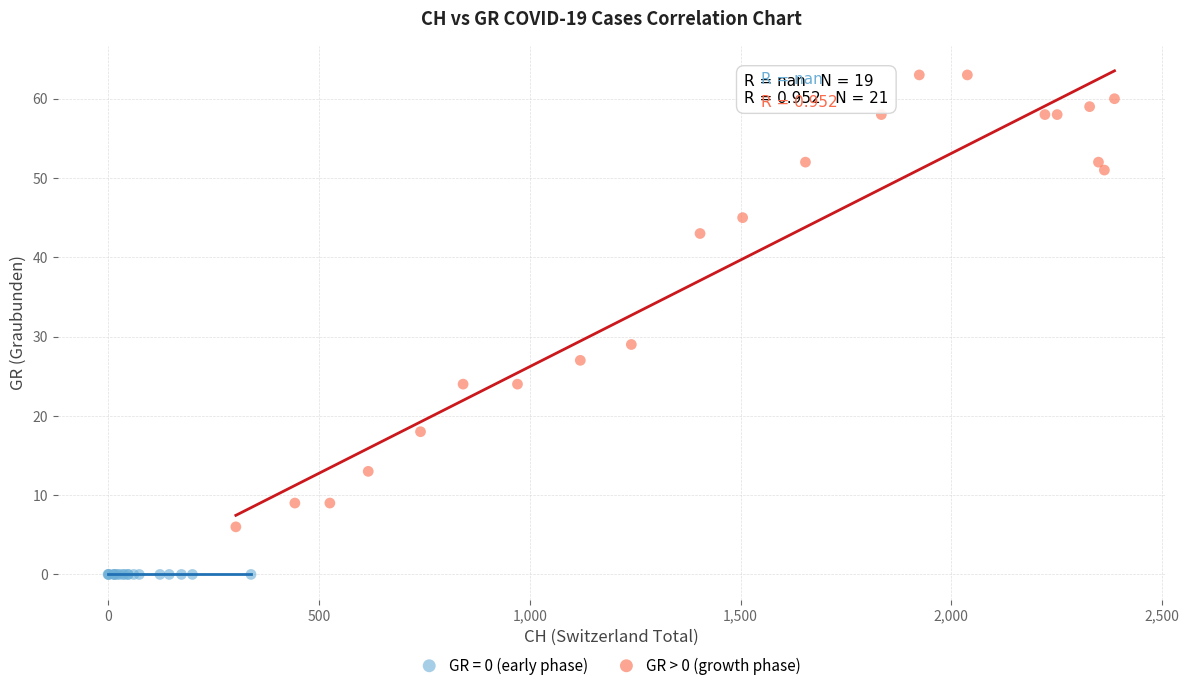

Which series reaches the maximum Y coordinate?

GR > 0 (growth phase)